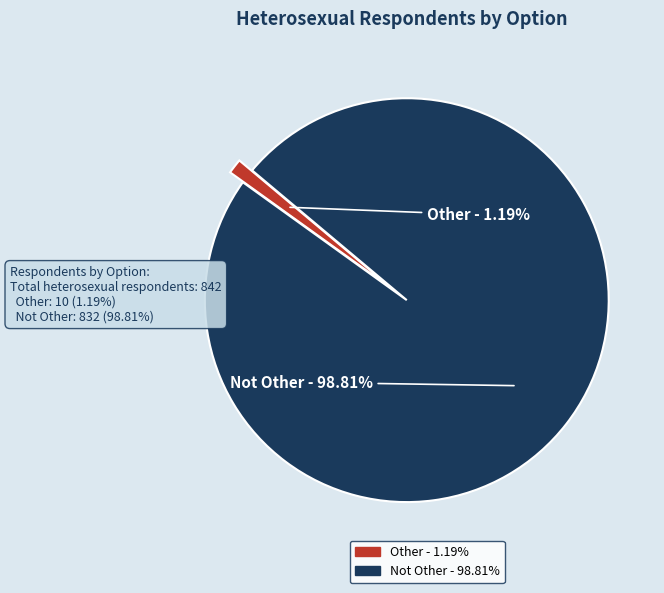

Rank the categories by value from highest to lowest.

Not Other, Other